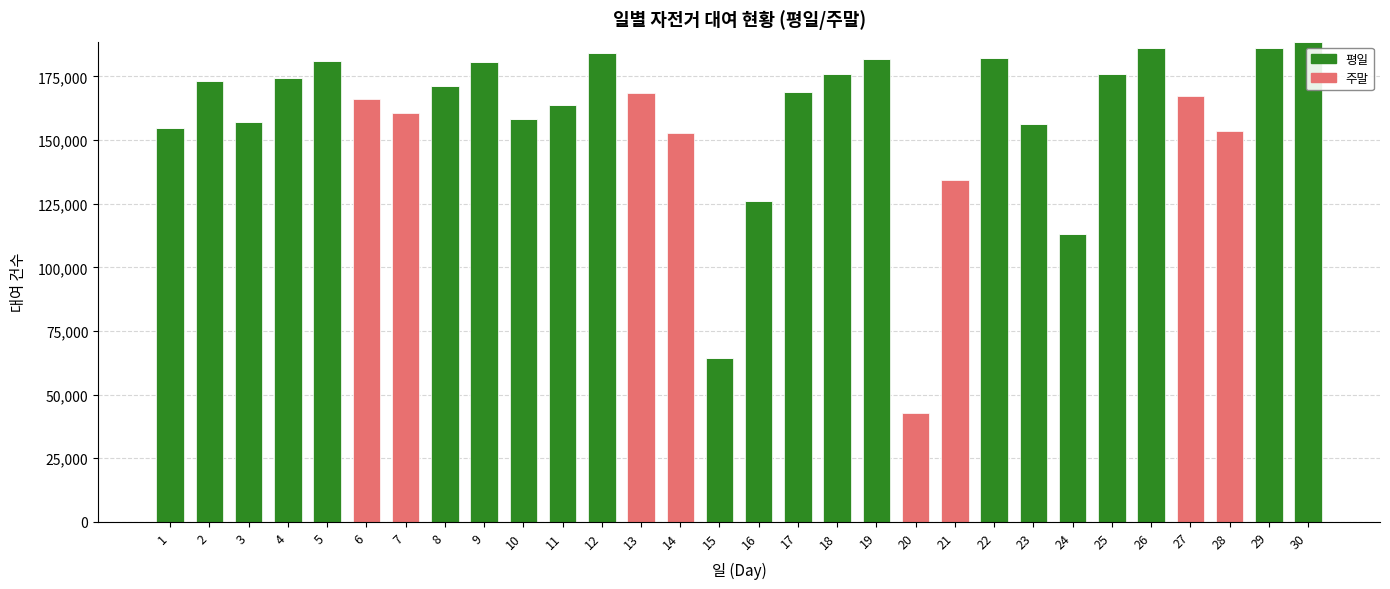

Are the bars horizontal?

No